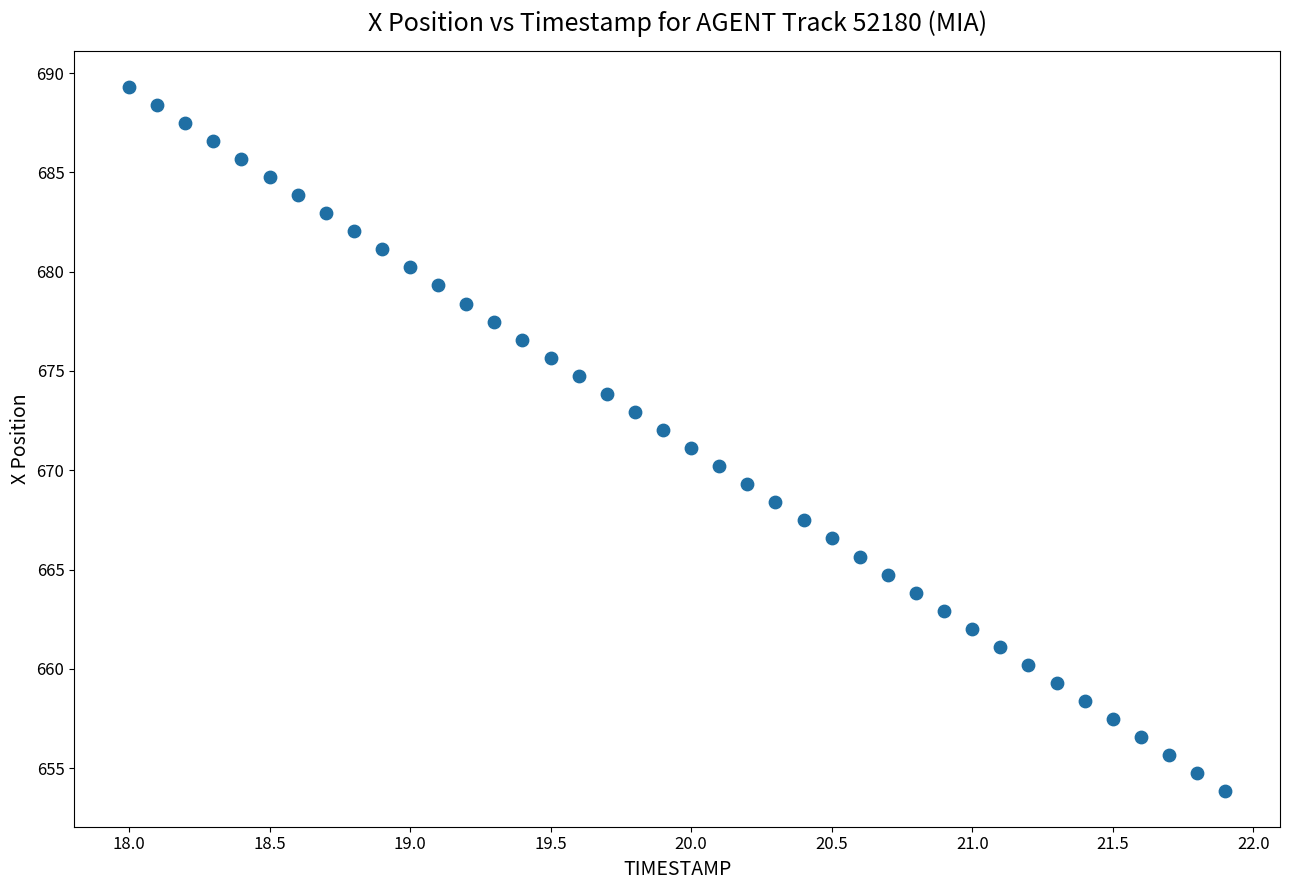

What is the range of X values (max minus min)?

3.9